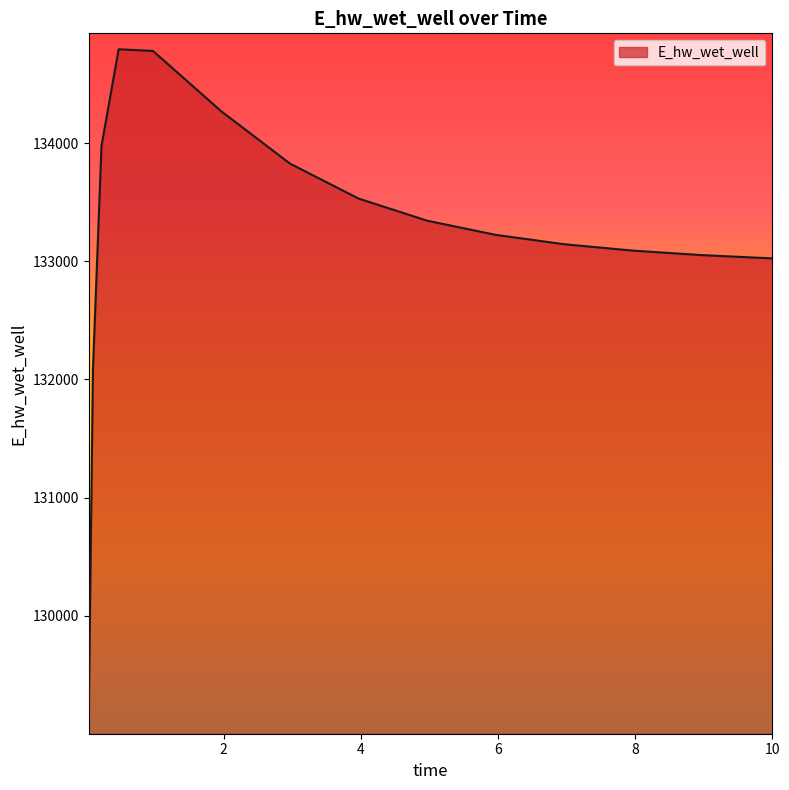

What is the smallest value displayed?

129132.0